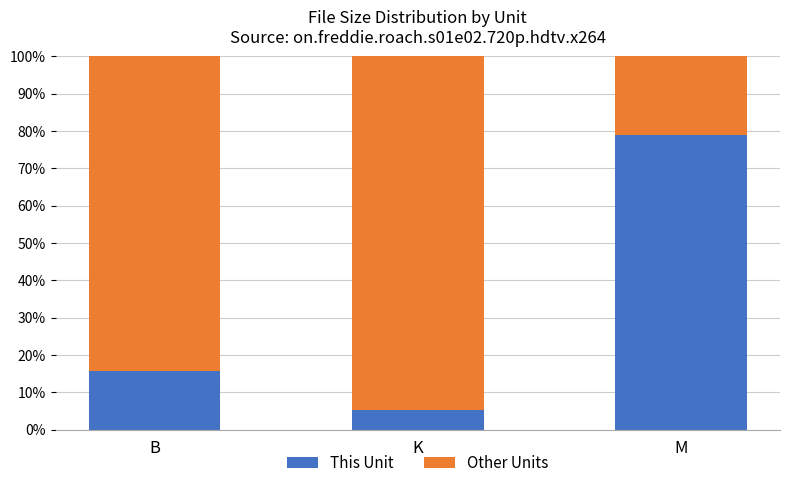

The This Unit series shows 133.7 at M. True or false?

False